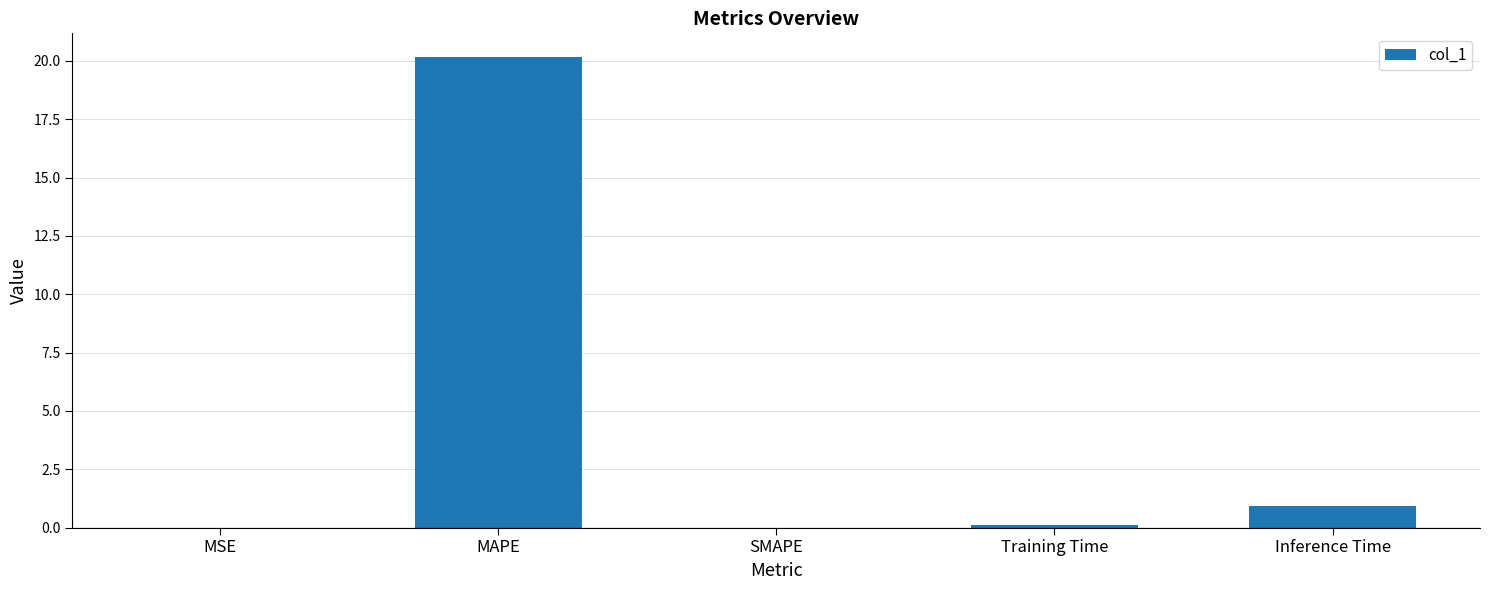

What is the change in value from MAPE to Inference Time?

-19.2